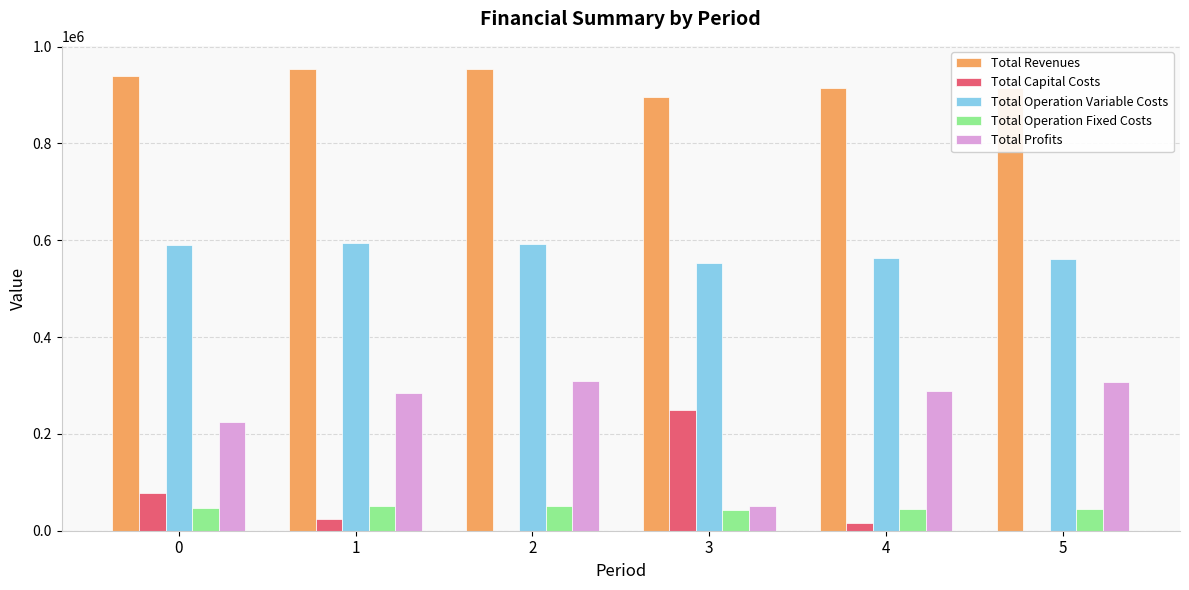

What value does the Total Operation Fixed Costs series have at 4?

45505.4